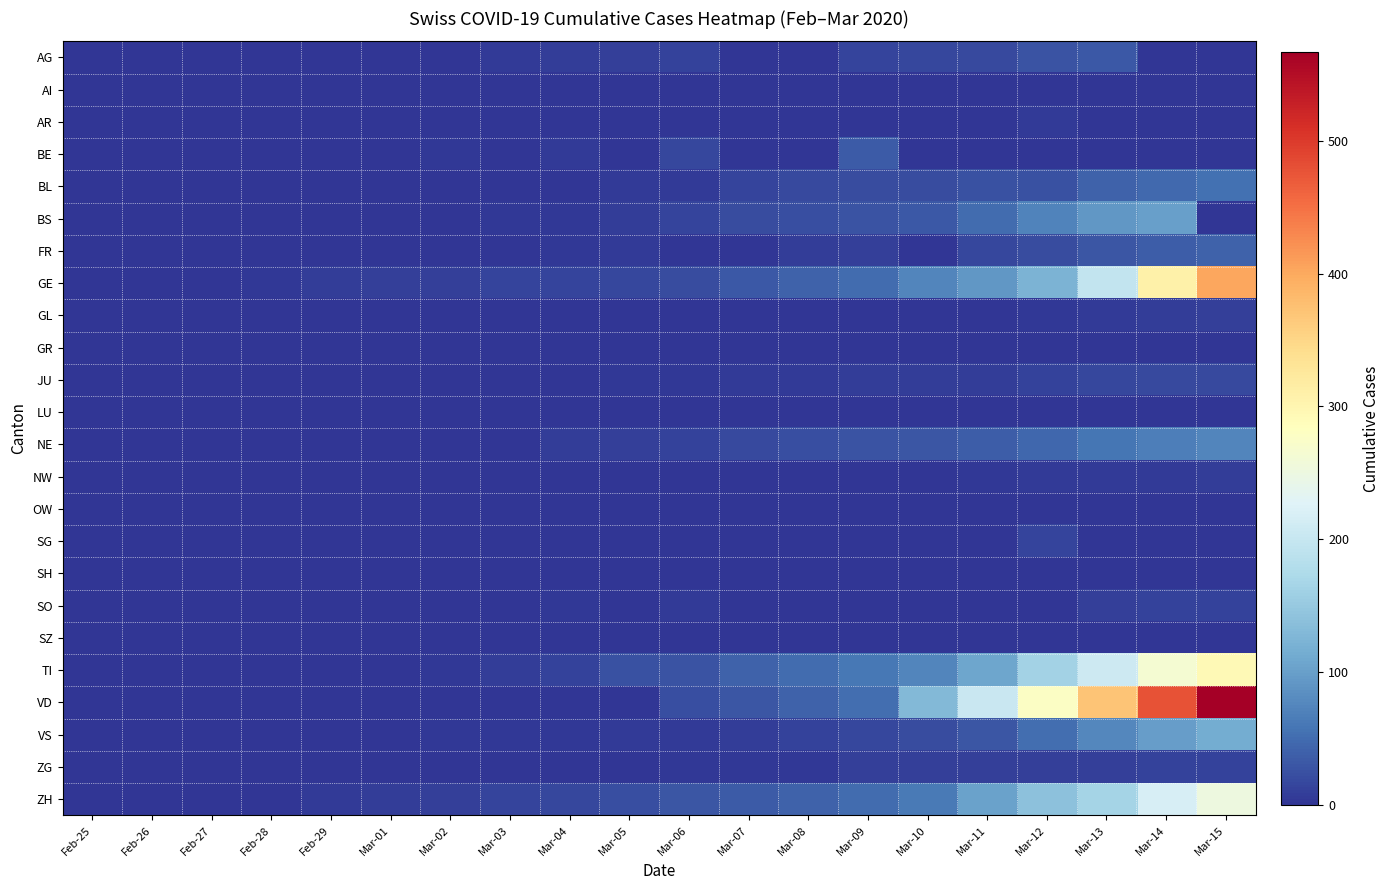

Count the number of data series in this chart.

24